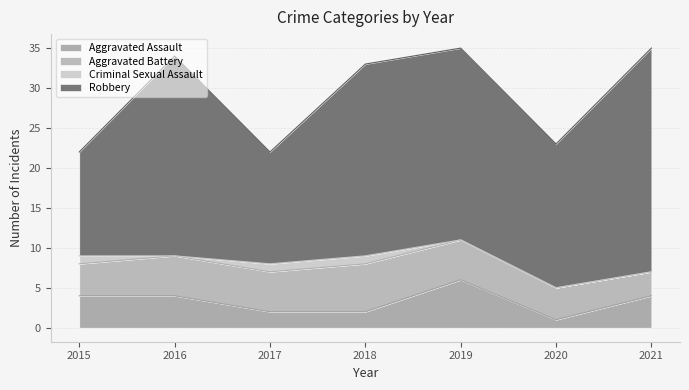

What is the maximum value for Aggravated Battery?

6